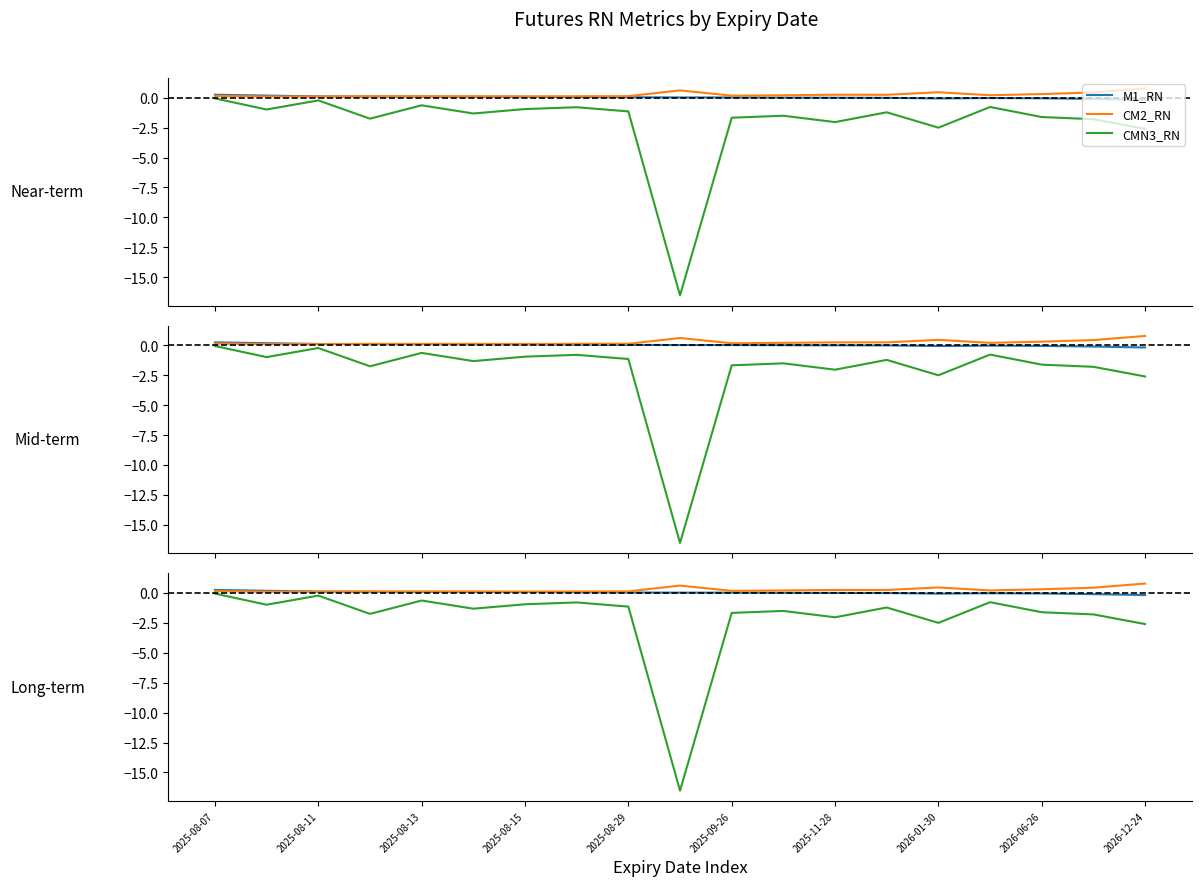

Between which two adjacent categories do CM2_RN and M1_RN first intersect?

2025-08-13 and 2025-08-15